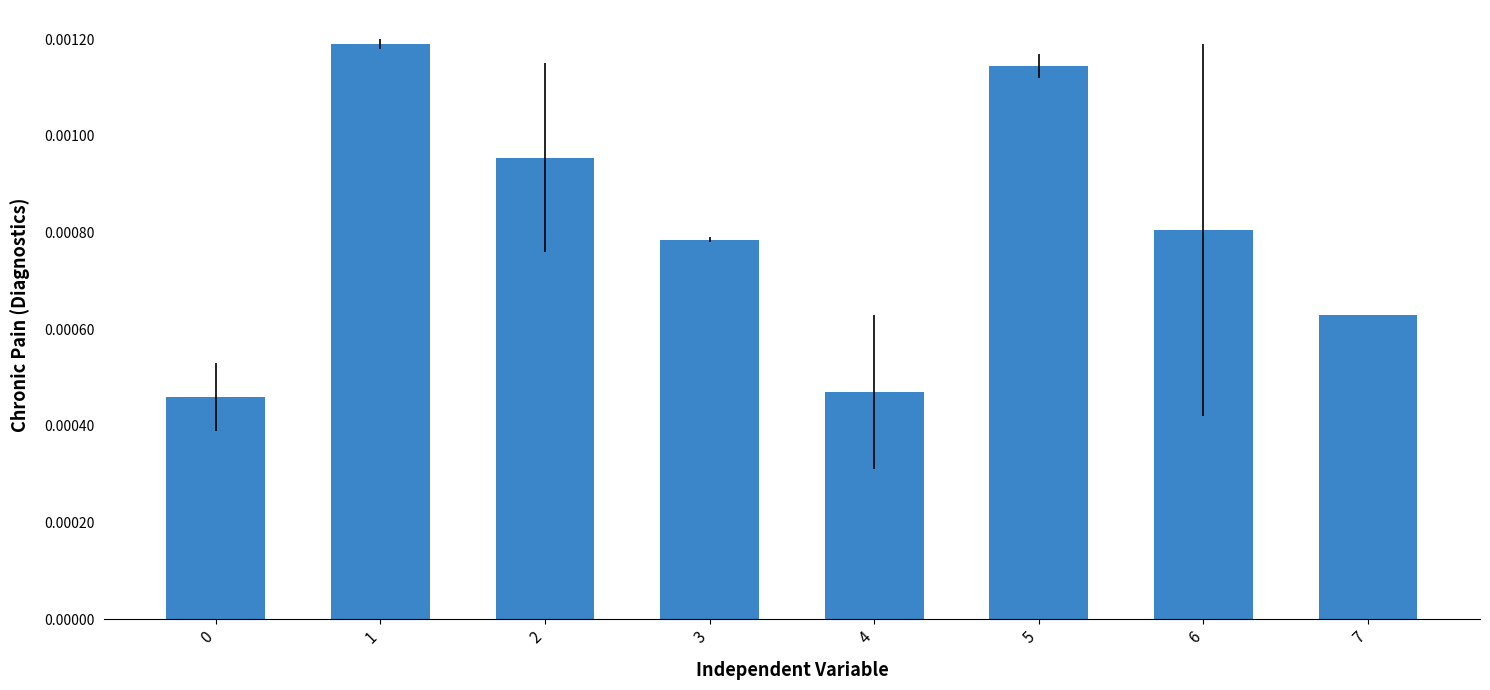

How many values are between 0 and 1?

8